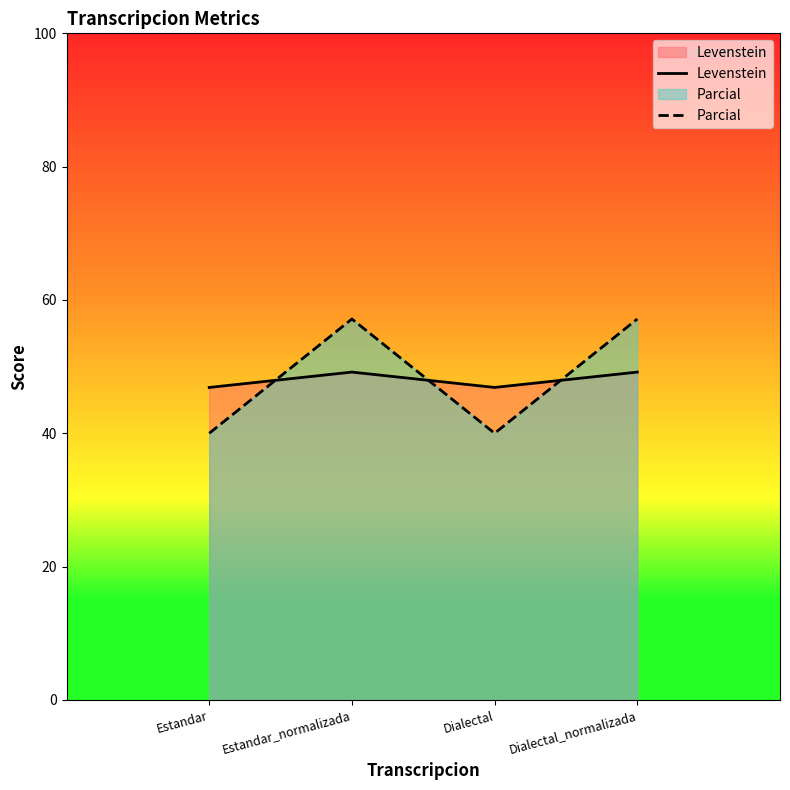

What is the label of the 1st point from the right?

Dialectal_normalizada